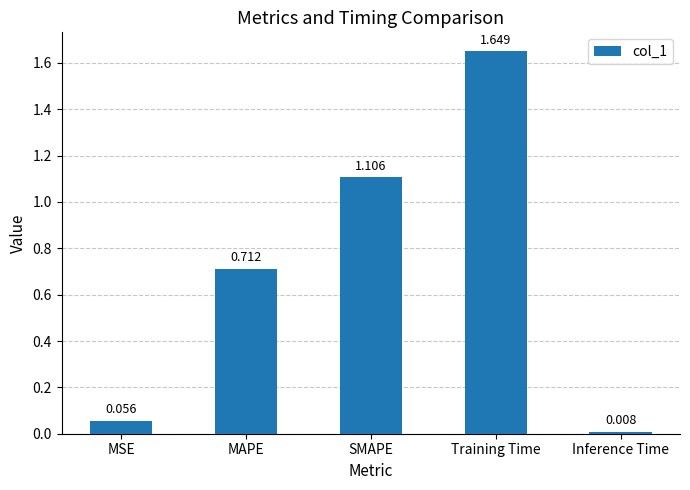

How many bars are there in total?

5